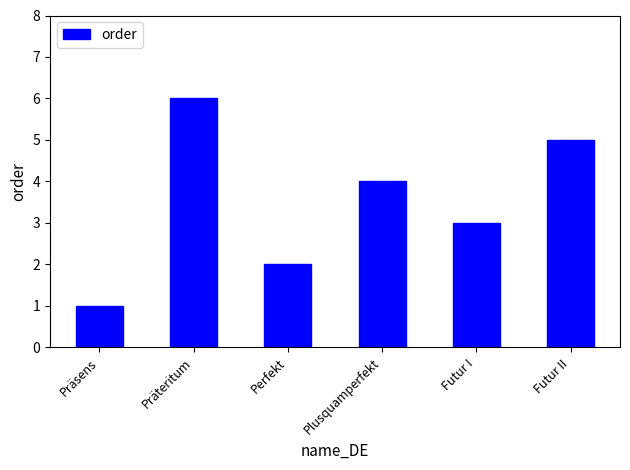

Which has a higher value, Präsens or Futur I?

Futur I